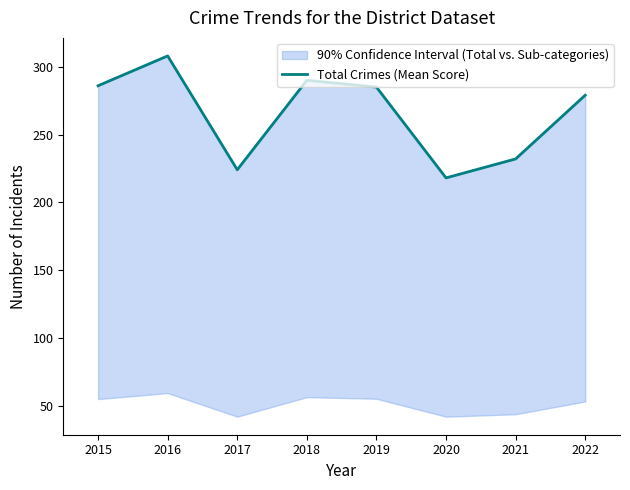

What is the sum of the values at 2019 and 2017?

509